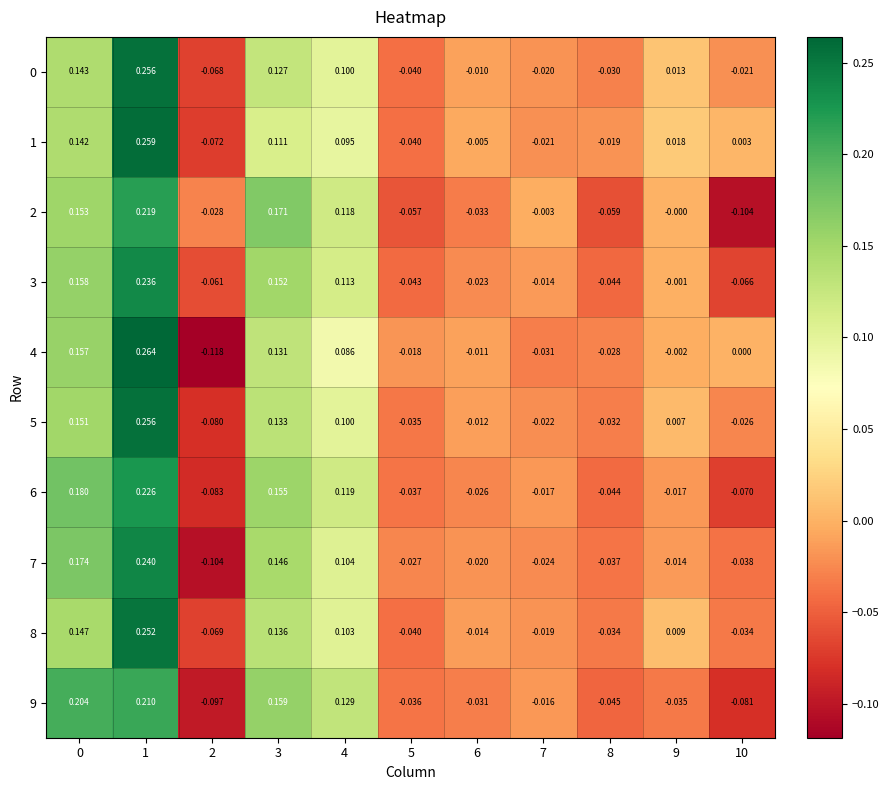

At which category is the sum across all series the highest?

1